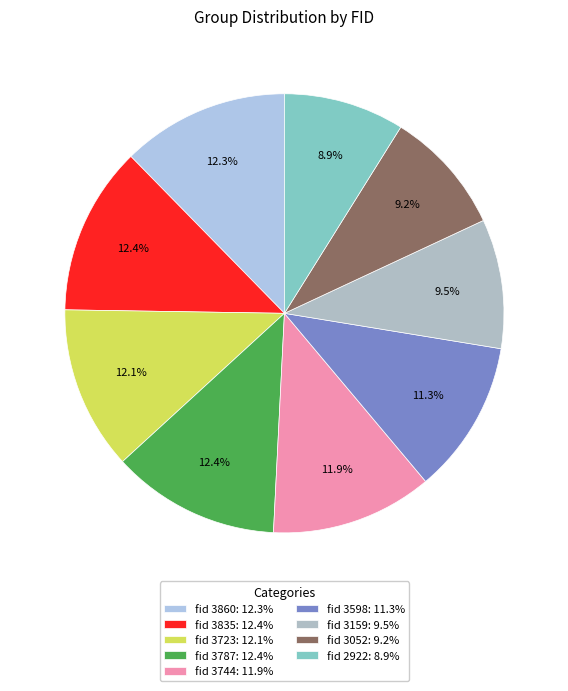

Is there any slice that represents more than half of the pie?

No